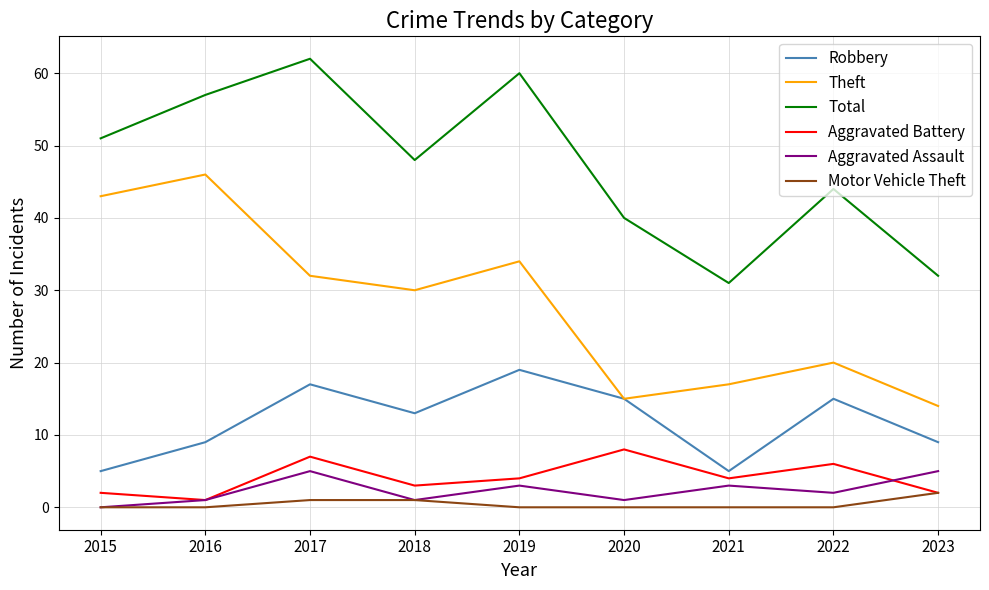

True or false: Aggravated Assault and Robbery cross at least once.

False